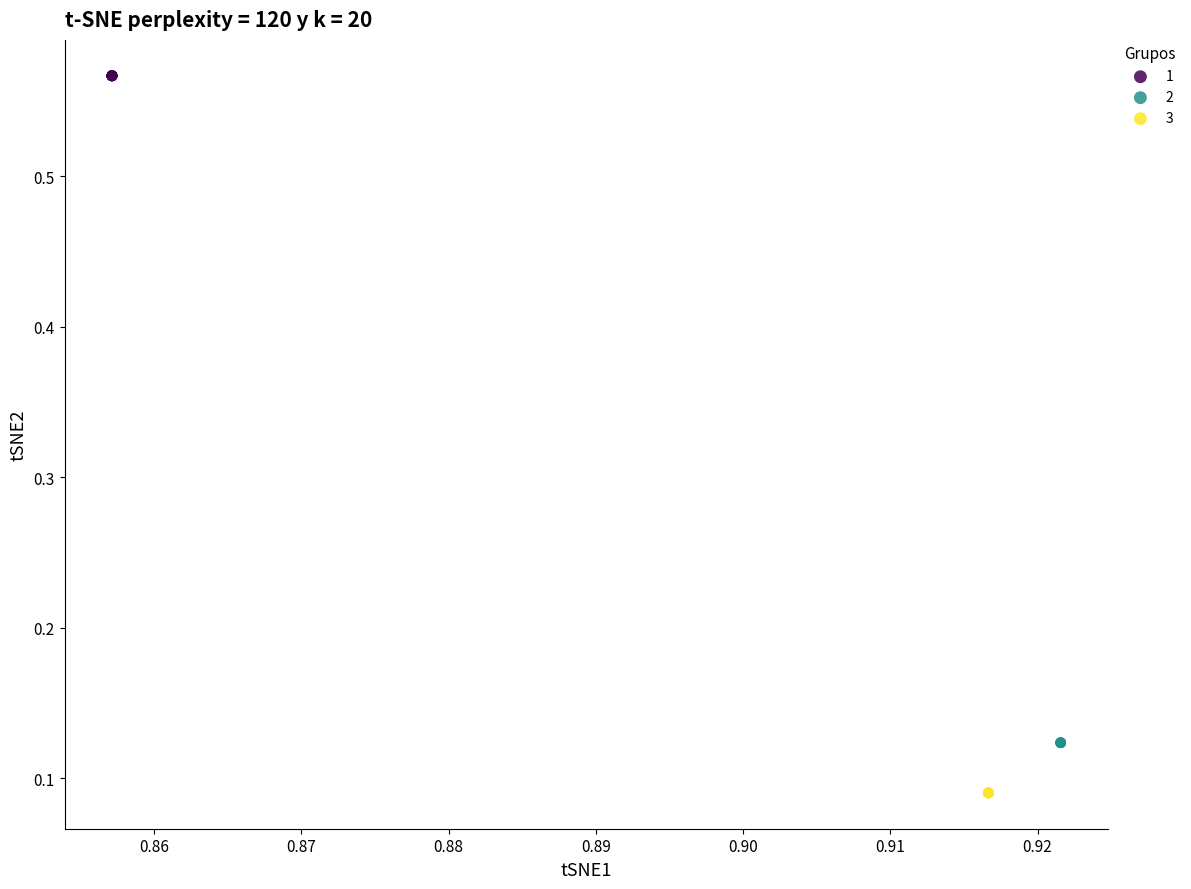

Which series reaches the minimum Y coordinate?

3